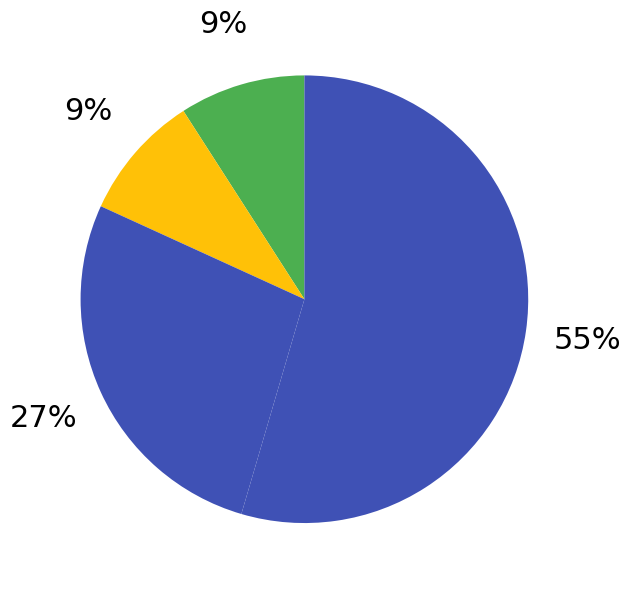

How many segments does this pie chart have?

4